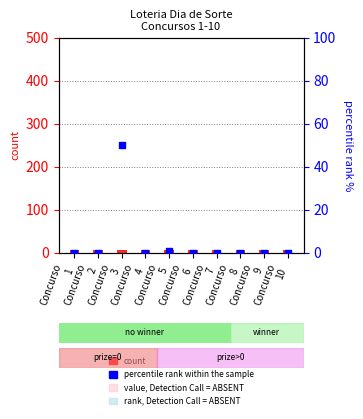

Which series contains the highest Y value?

percentile rank within the sample